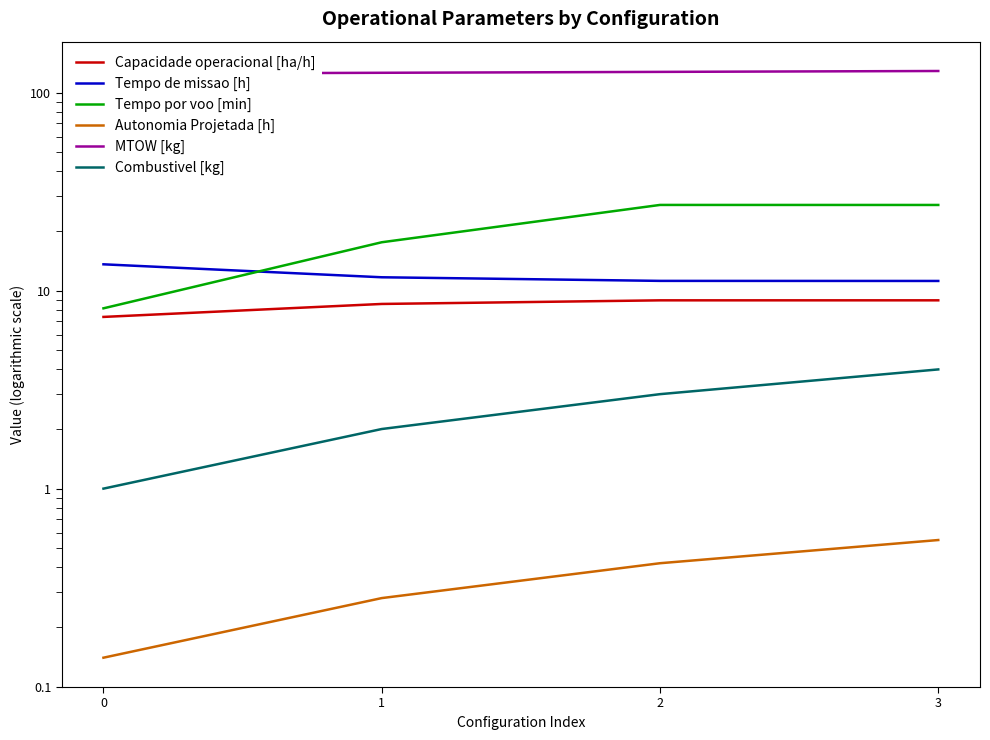

How many categories are shown in the chart?

4